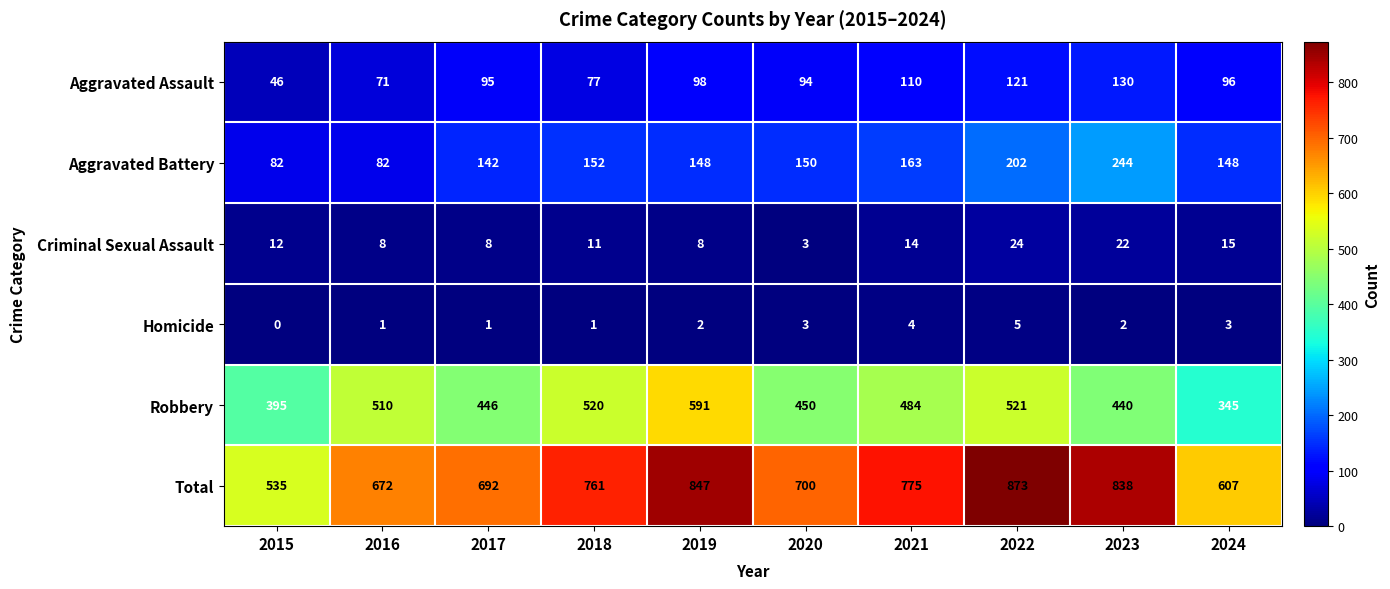

What is the difference between the second highest and second lowest values in the Aggravated Battery series?

120